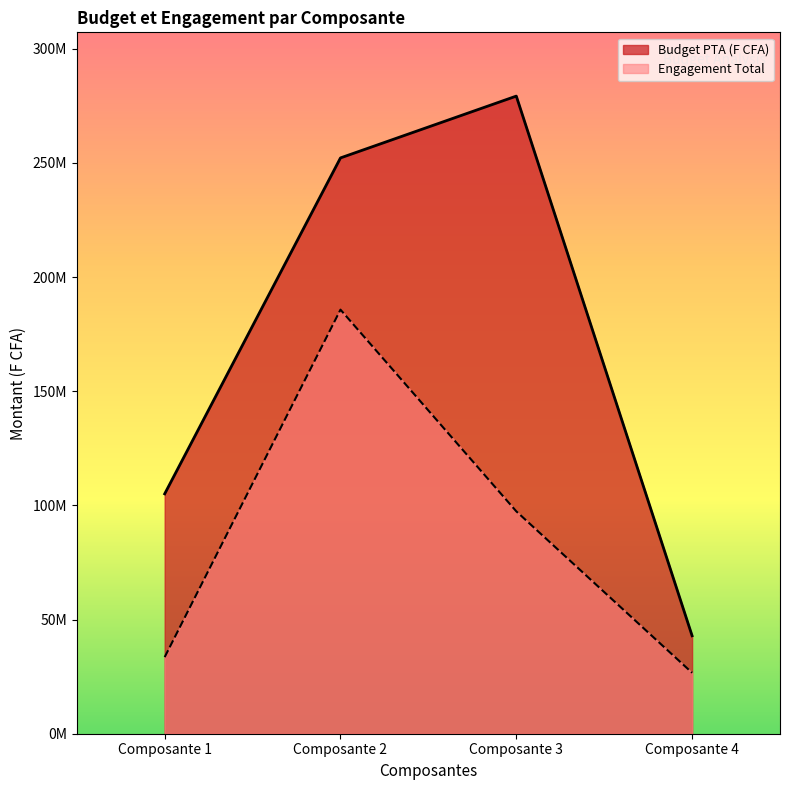

Reading right to left, what are all the values shown in this chart?

Budget PTA (F CFA): Composante 4=42900000	Composante 3=279246000	Composante 2=252175000	Composante 1=105050000
Engagement Total: Composante 4=26692125	Composante 3=97394875	Composante 2=185722200	Composante 1=33550000